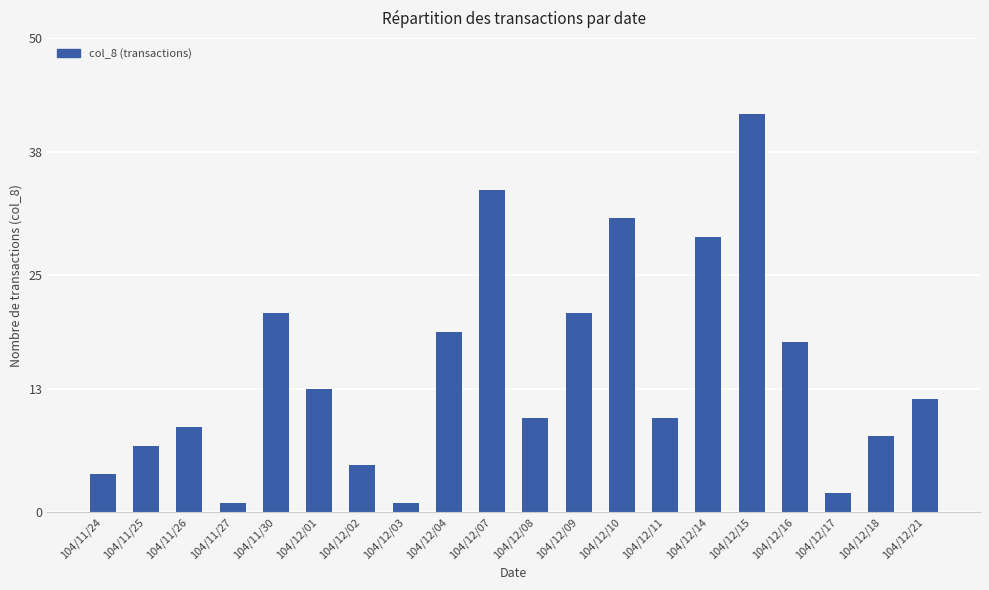

What is the label of the 12th bar from the left?

104/12/09